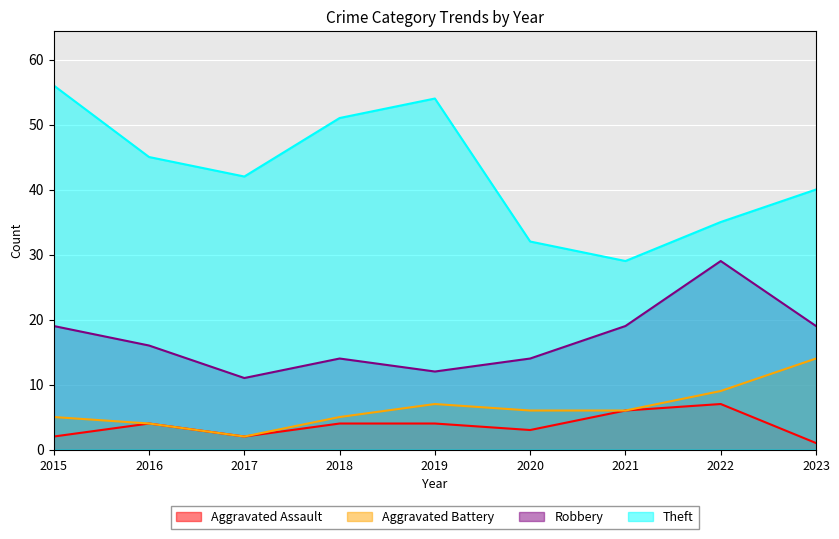

What is the difference between the maximum and minimum values in the Aggravated Battery series?

12